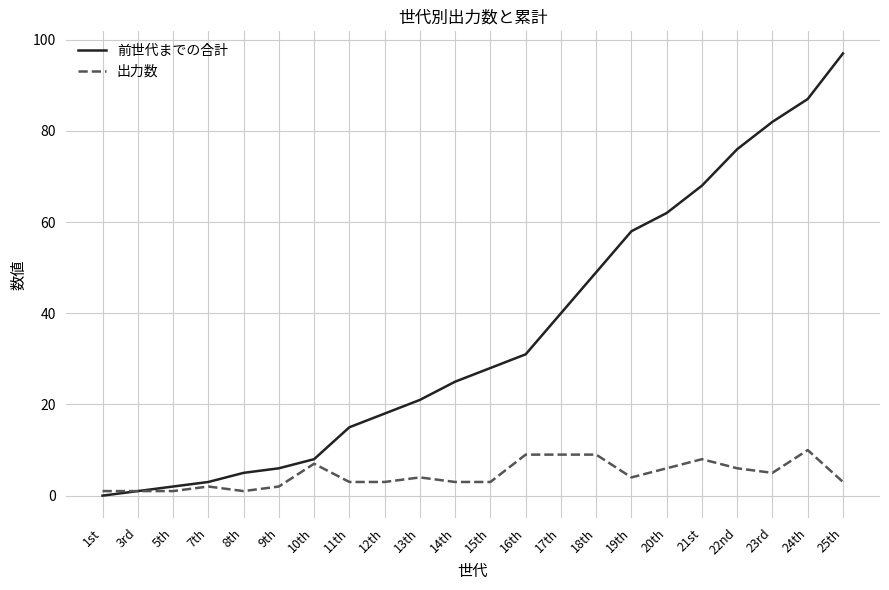

Where is 前世代までの合計 nearest to the value 48?

18th